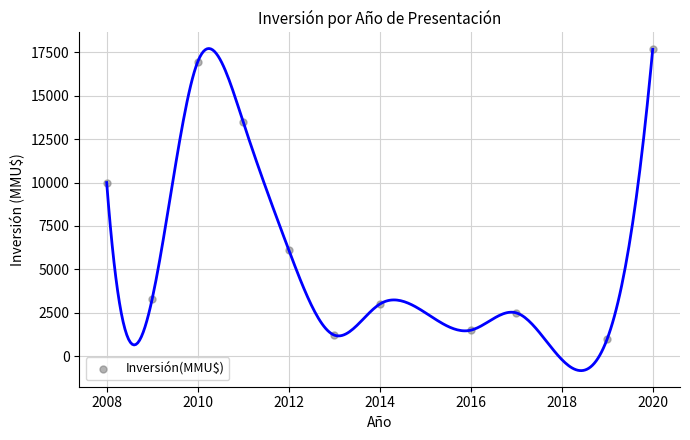

What is the average X value?

2014